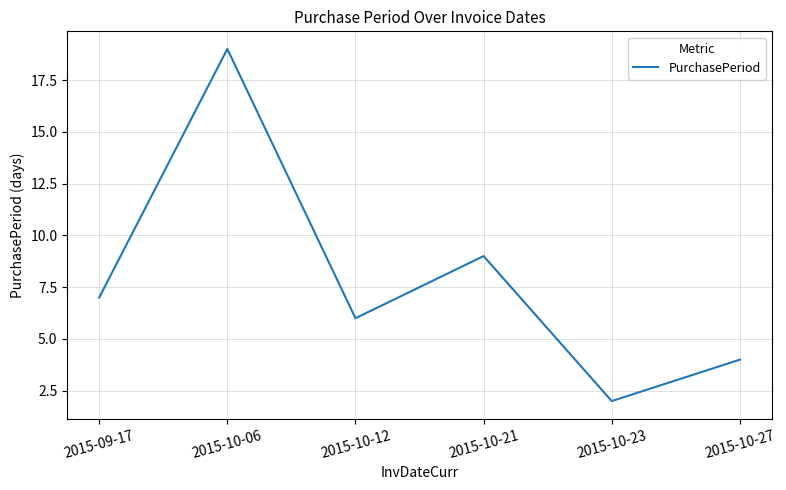

Rank the categories by value from highest to lowest.

2015-10-06, 2015-10-21, 2015-09-17, 2015-10-12, 2015-10-27, 2015-10-23